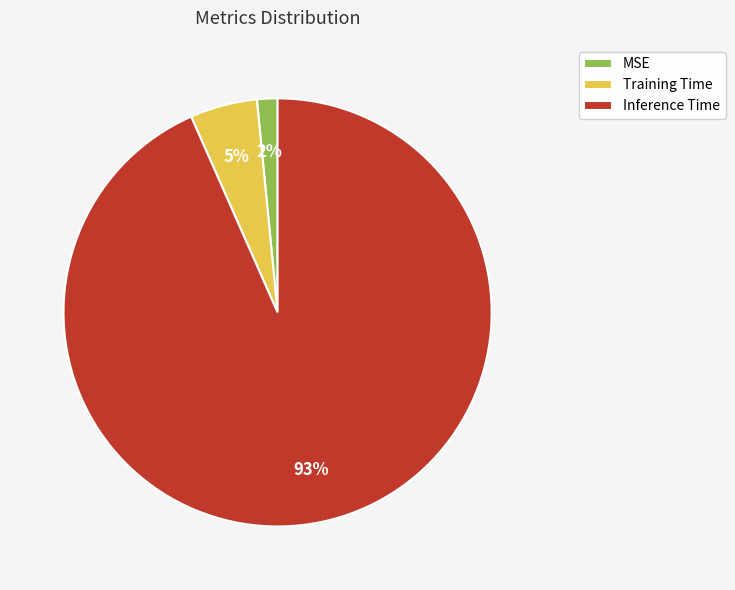

Is Training Time the majority of the pie?

No